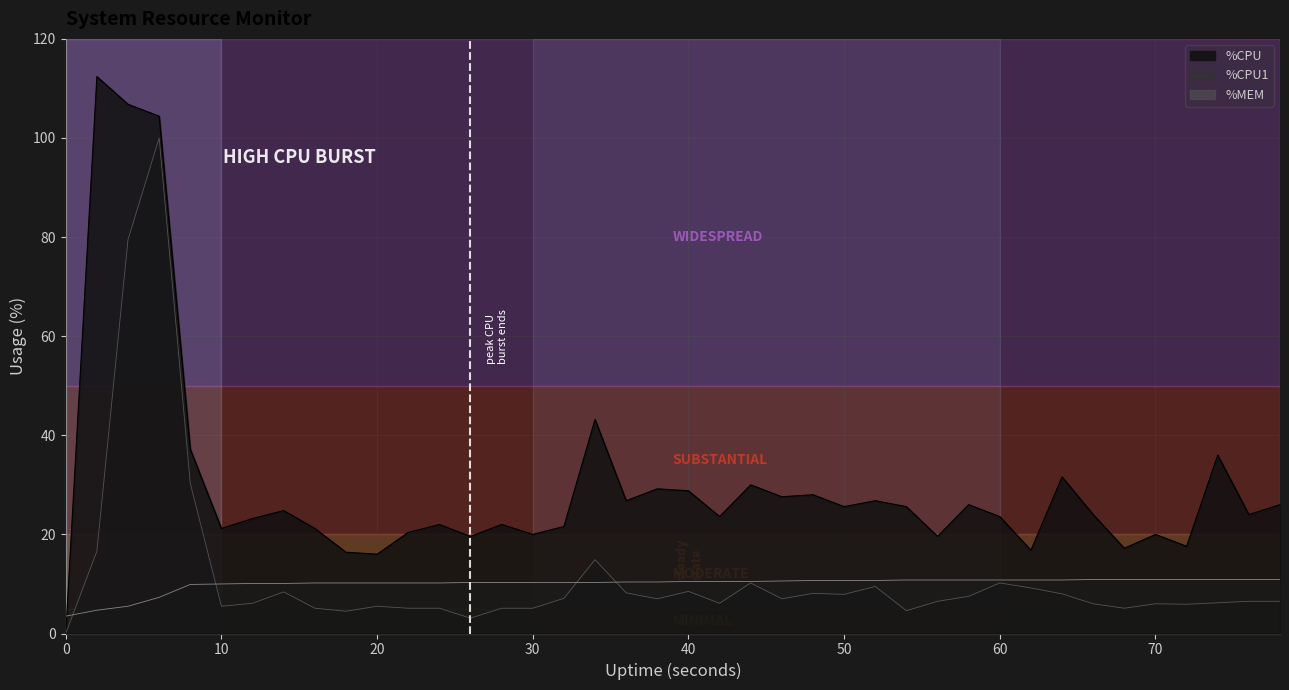

True or false: %CPU has a value of 20.4 at 22.

True